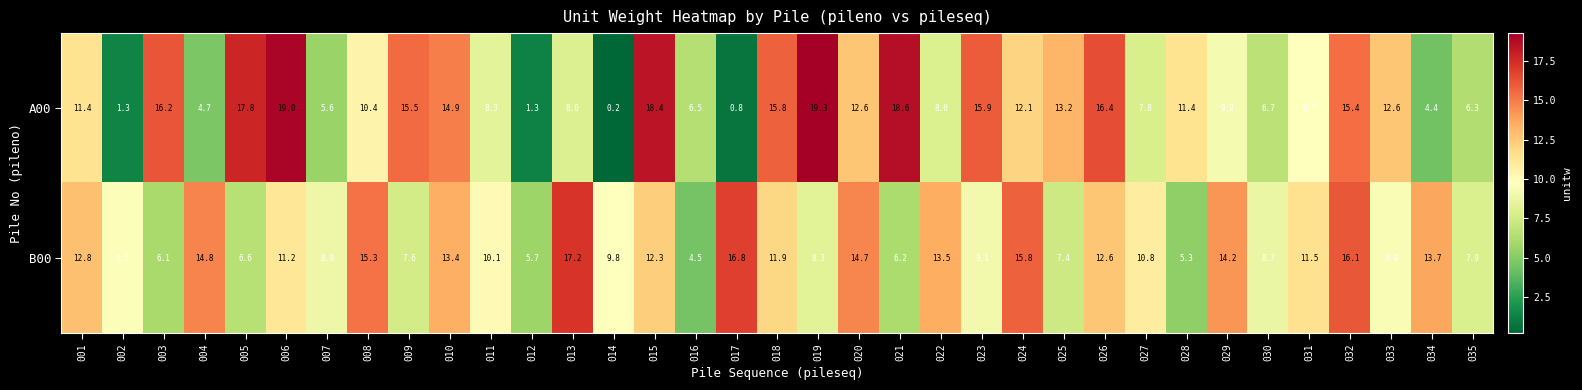

Is it true that A00 equals 17.8 at 005?

True